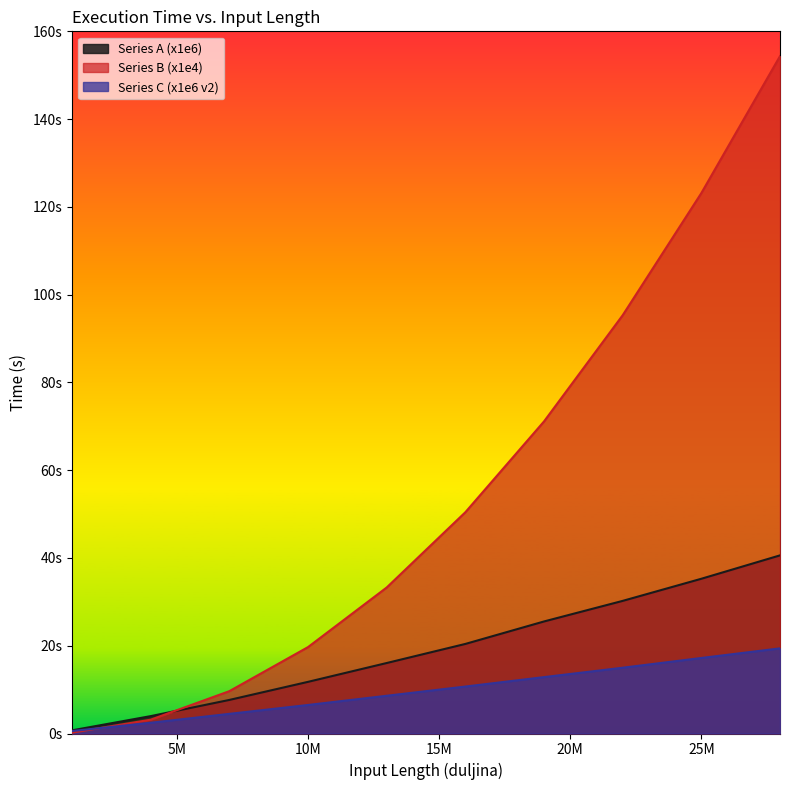

Reading right to left, transcribe all the data shown in this chart.

Series A (x1e6): 40.6	35.3	30.2	25.5	20.4	16.1	11.8	7.7	4.0	0.7
Series B (x1e4): 154.3	123.1	95.3	71.1	50.4	33.3	19.7	9.7	3.1	0.2
Series C (x1e6 v2): 19.4	17.2	15.0	12.8	10.7	8.6	6.5	4.5	2.5	0.6